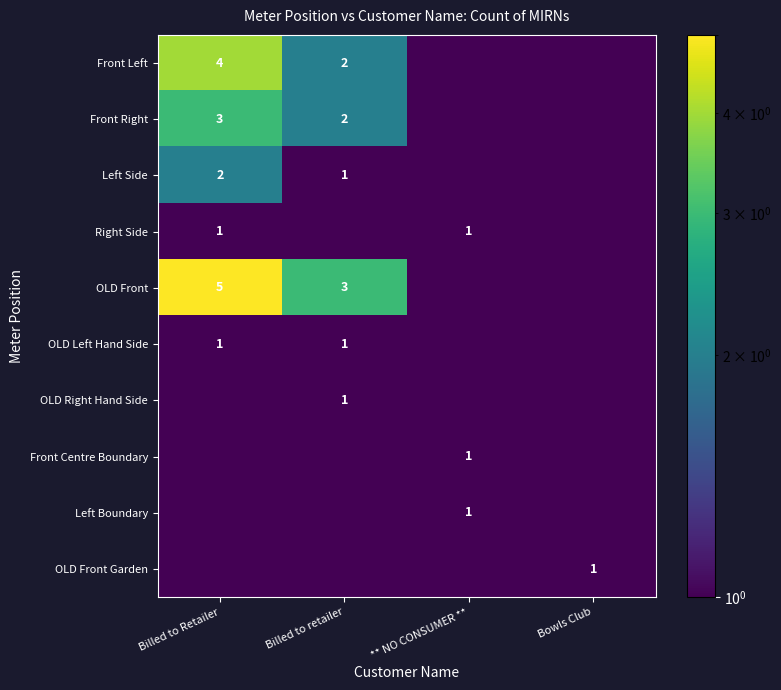

Is it true that Front Right equals 3.0 at Billed to Retailer?

True